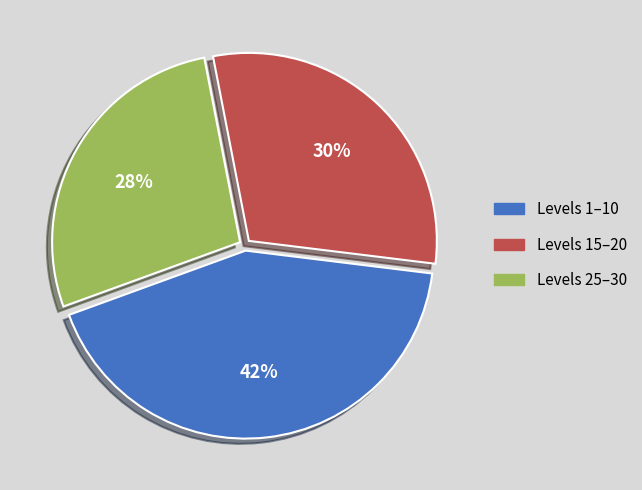

Is the sum of Levels 1–10 and Levels 25–30 greater than half?

Yes